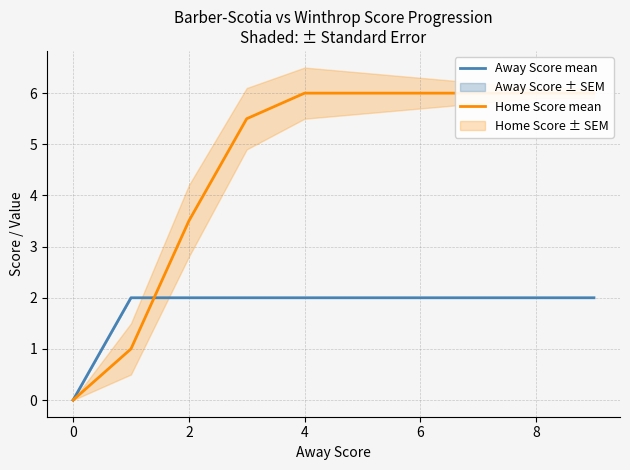

Is this an area chart (filled region under the line)?

No